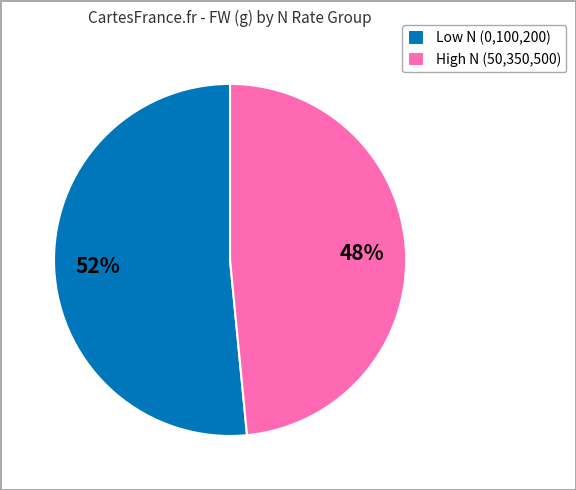

Rank the categories by value from lowest to highest.

High N (50,350,500), Low N (0,100,200)